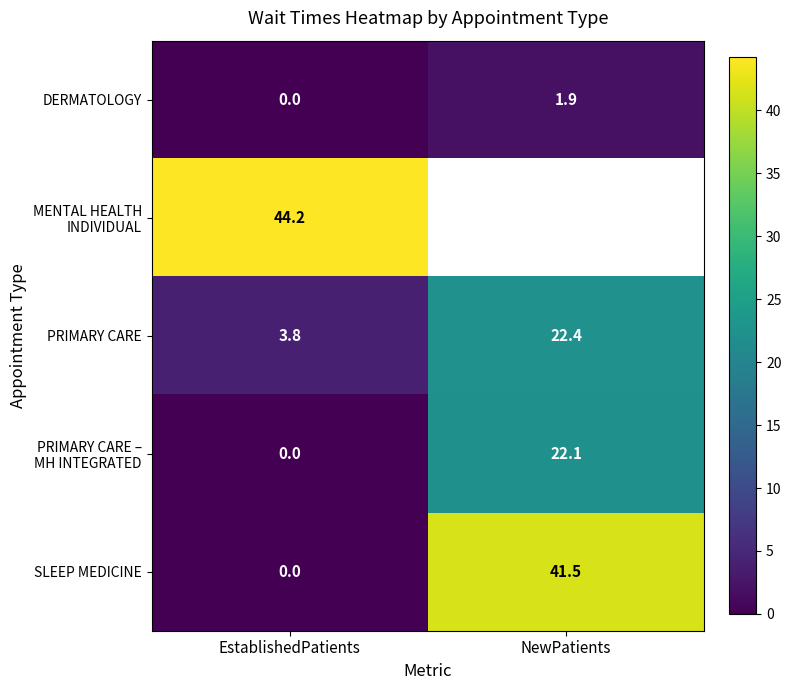

At which label does DERMATOLOGY reach its minimum?

EstablishedPatients